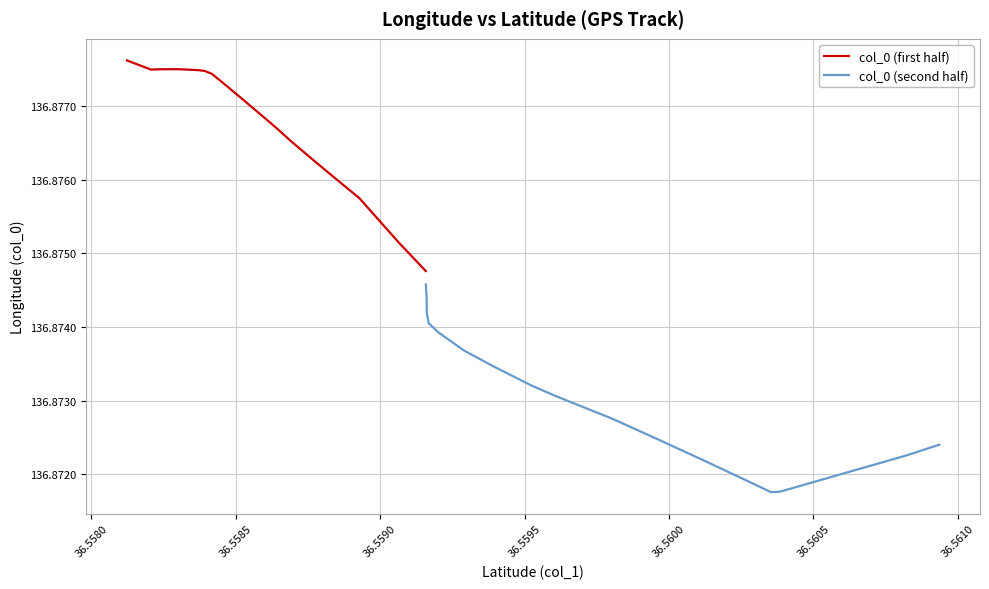

True or false: col_0 (second half) and col_0 (first half) intersect in this chart.

False